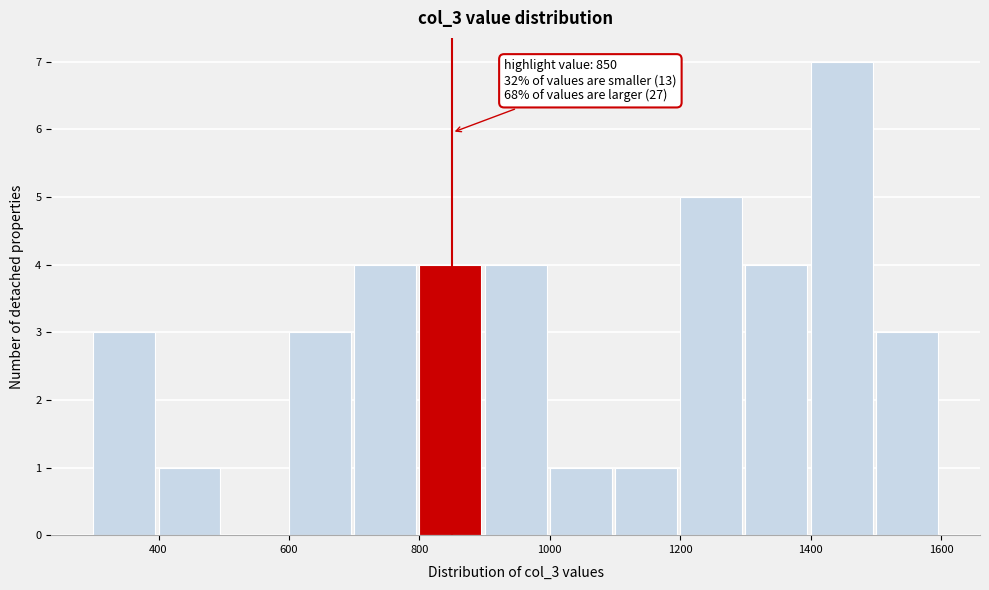

Which range on the x-axis has the tallest bar?

1400 to 1500